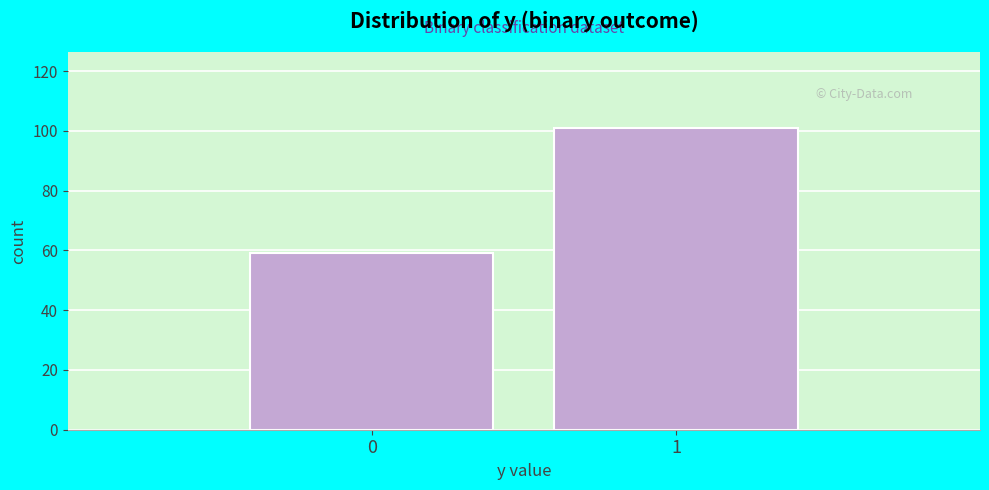

Reading left to right, list all the values displayed in this chart.

59	101